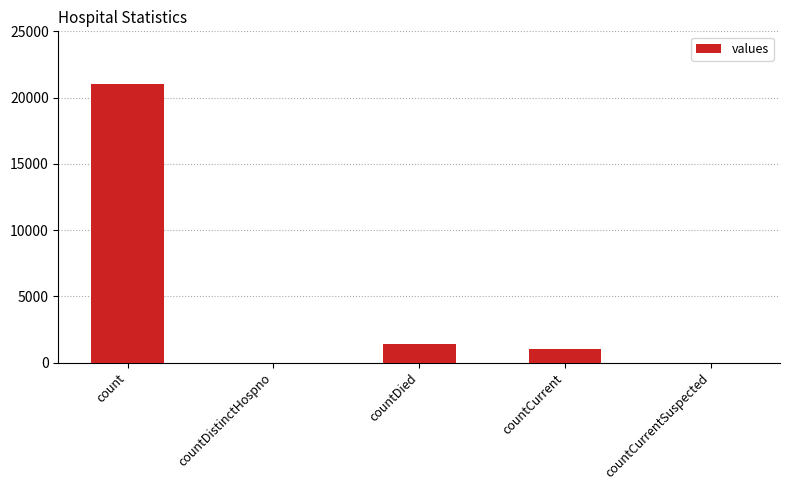

At which category does the chart reach its peak across all series?

count